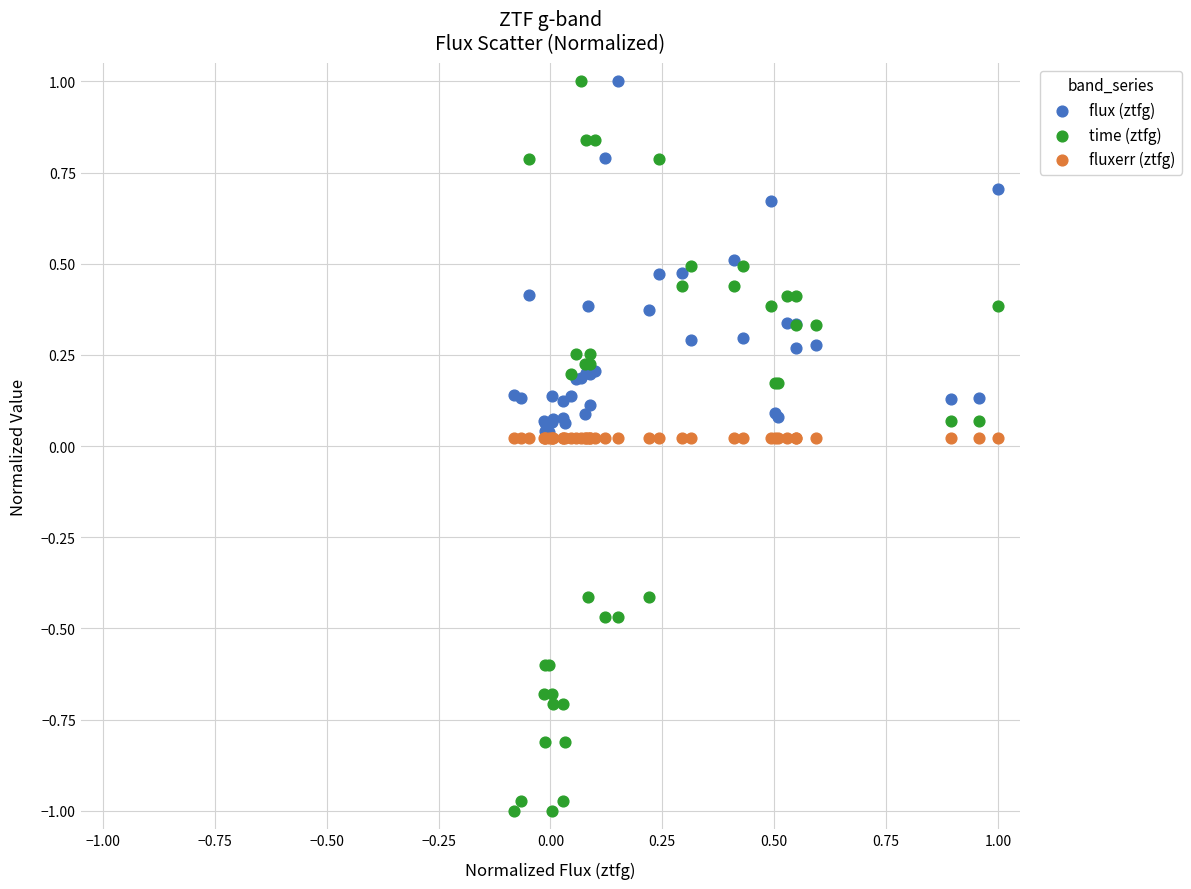

What are all the series names shown in the legend?

flux (ztfg), time (ztfg), fluxerr (ztfg)